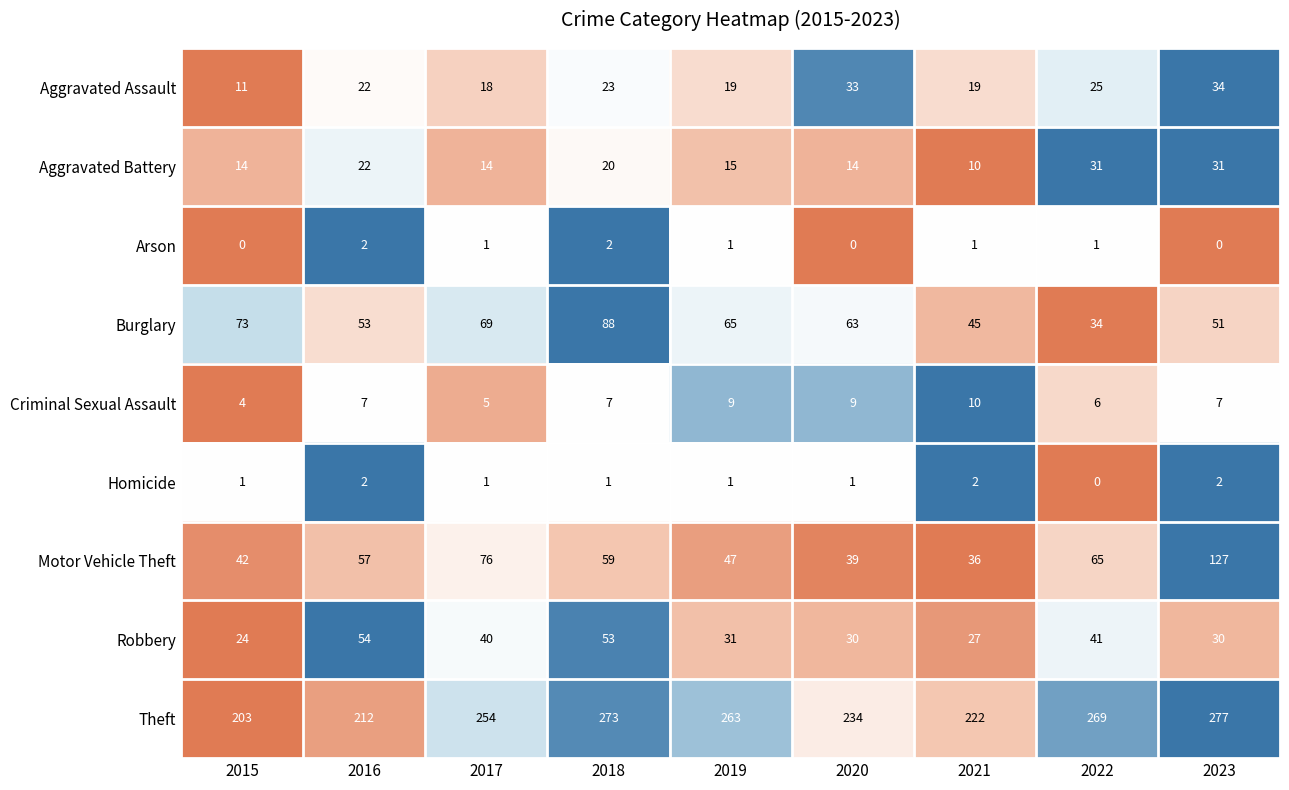

Which series changed the most between 2015 and 2021?

Burglary